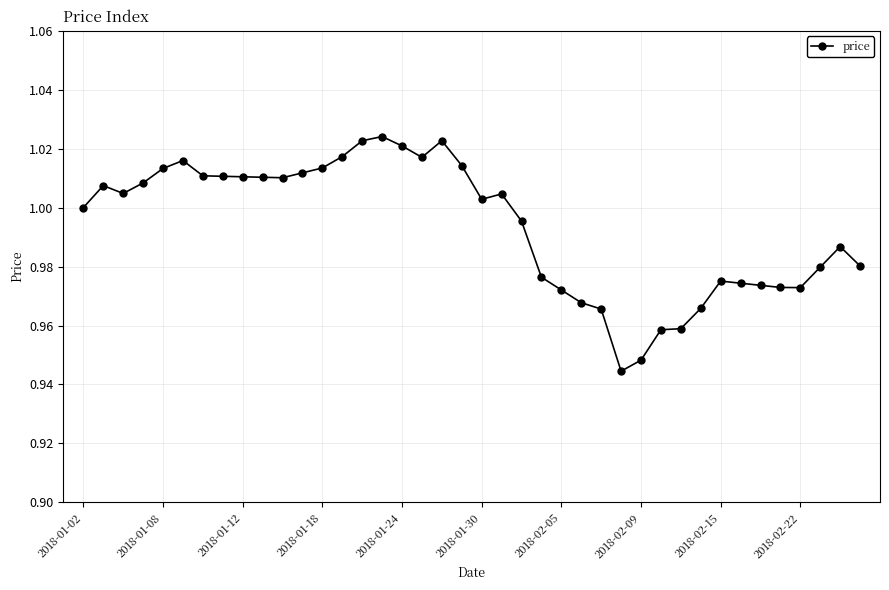

Is it true that the value at 2018-01-02 is 0.3?

False